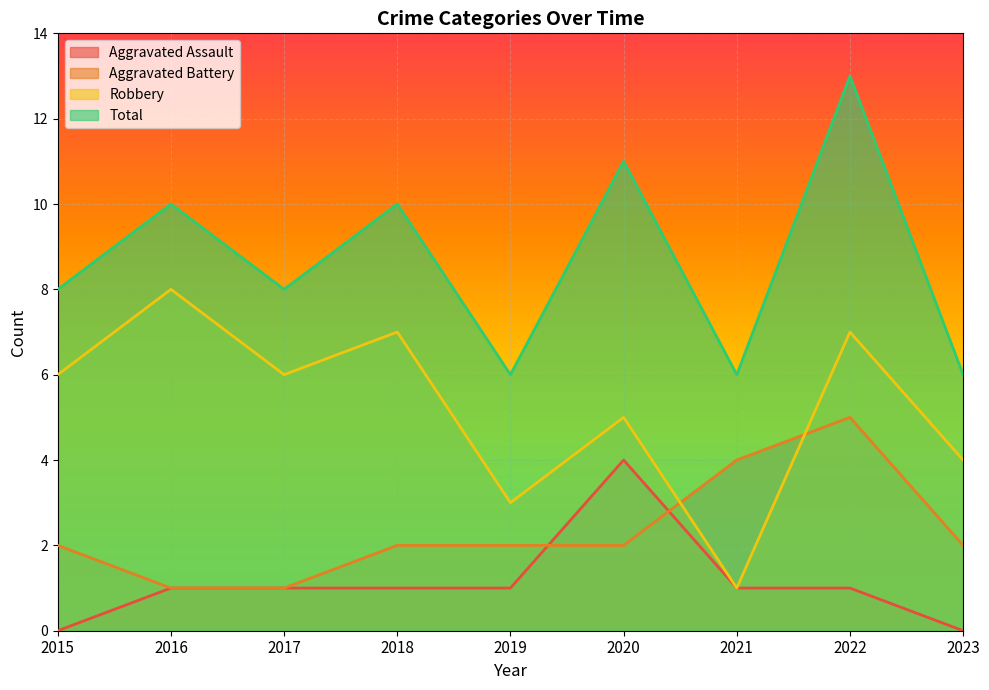

At how many categories does at least one series exceed 1?

9